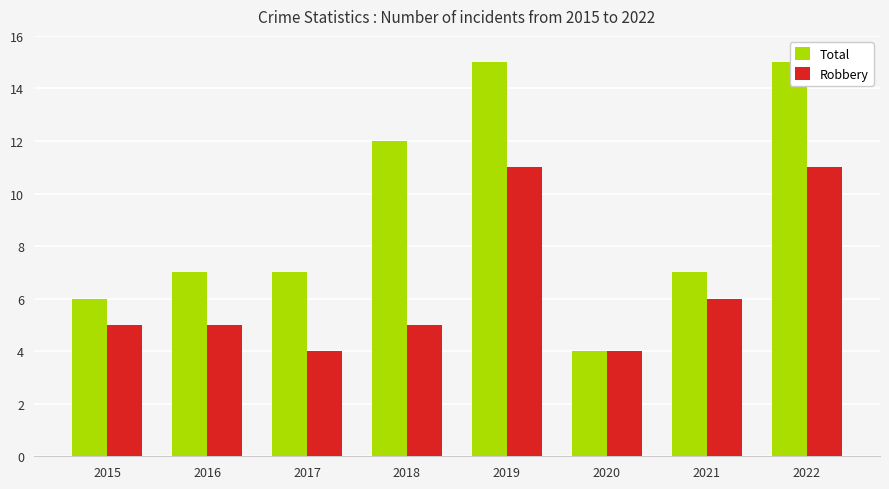

At 2017, list the series in order from smallest to largest.

Robbery, Total